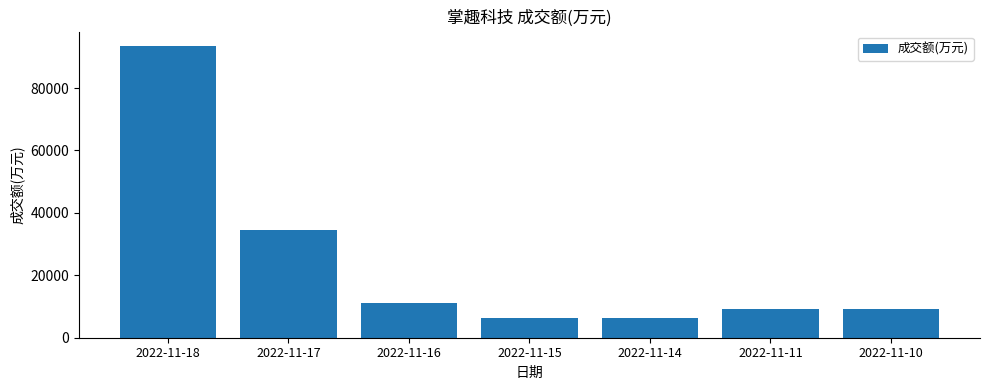

What is the value of the 1st bar from the left?

93431